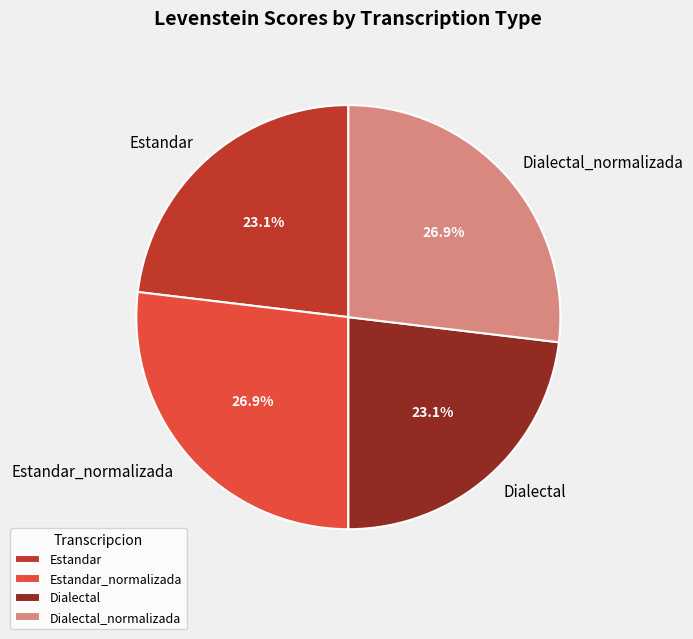

The Dialectal slice represents 23% of the pie. True or false?

True